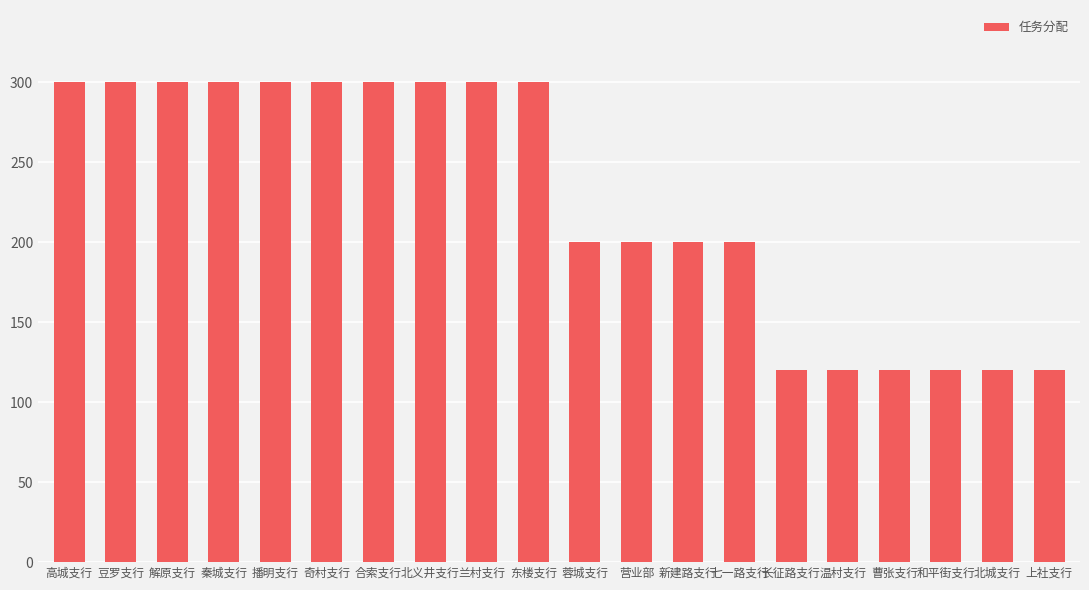

True or false: the data shows 51 at 长征路支行.

False